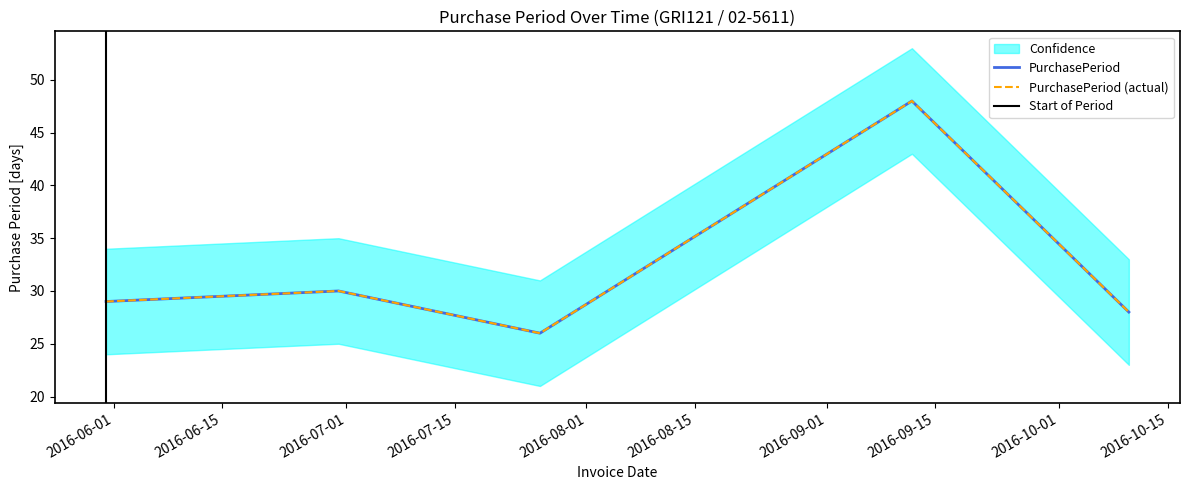

The value at 2016-06-30 is 14. True or false?

False